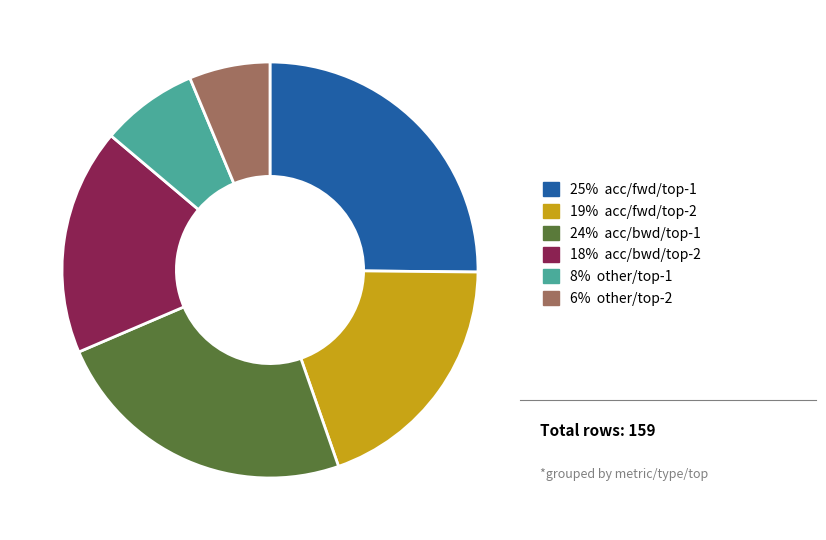

Is there any slice that represents more than half of the pie?

No